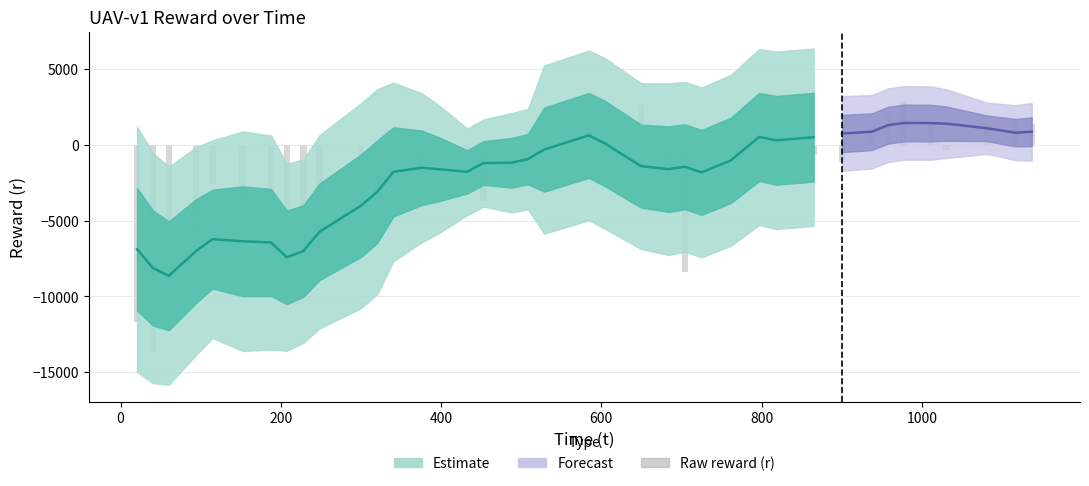

How many positive values are there?

14